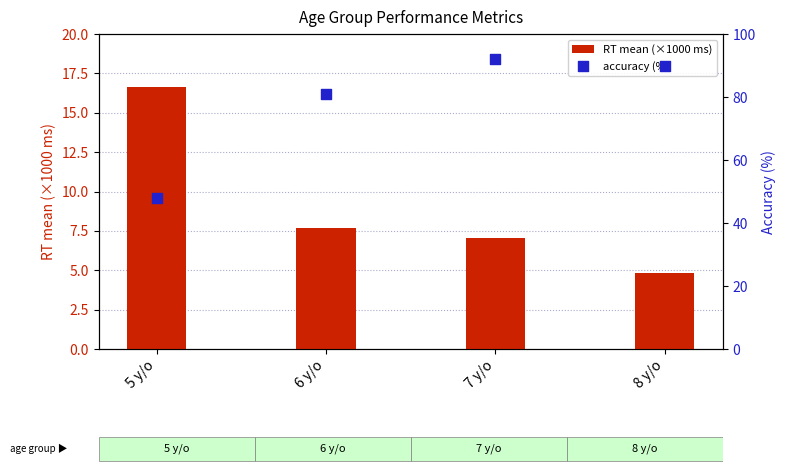

Which series contains the highest Y value?

accuracy (%)